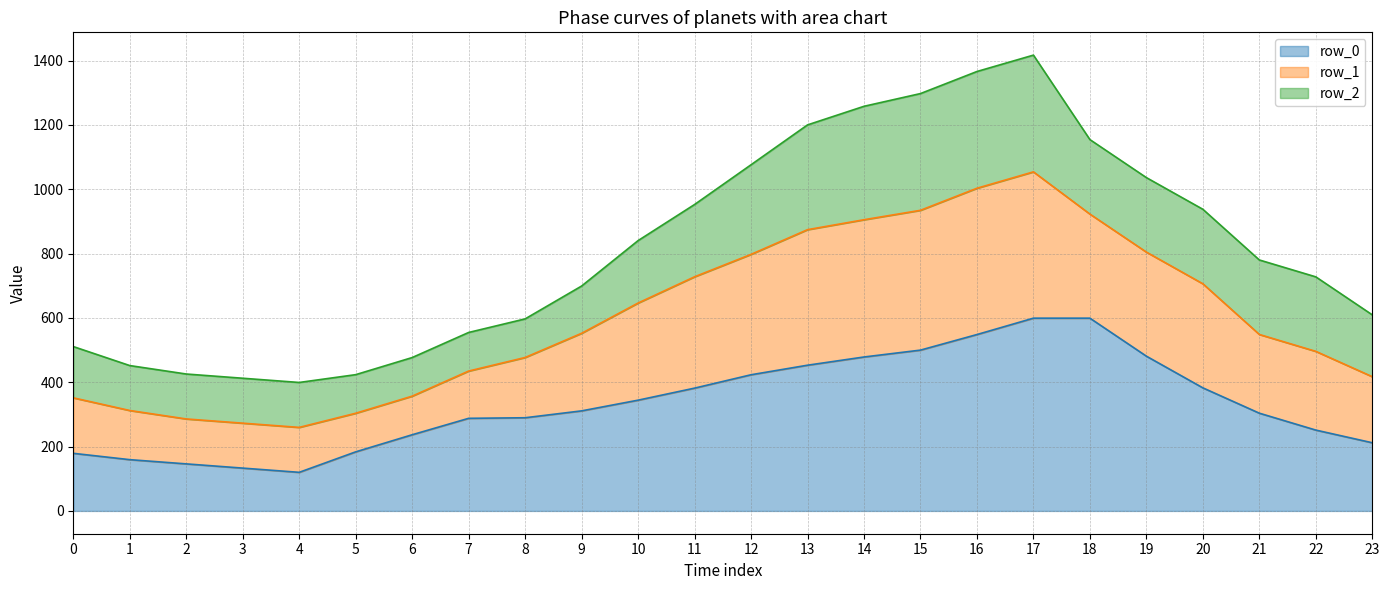

How many interior local peaks does the row_1 series have?

1